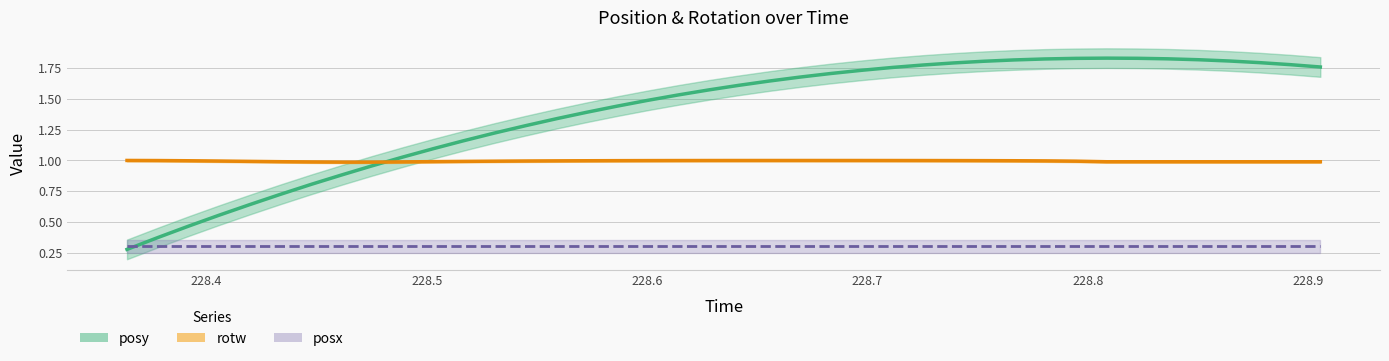

What is the label of the 5th point from the right?

228.8501